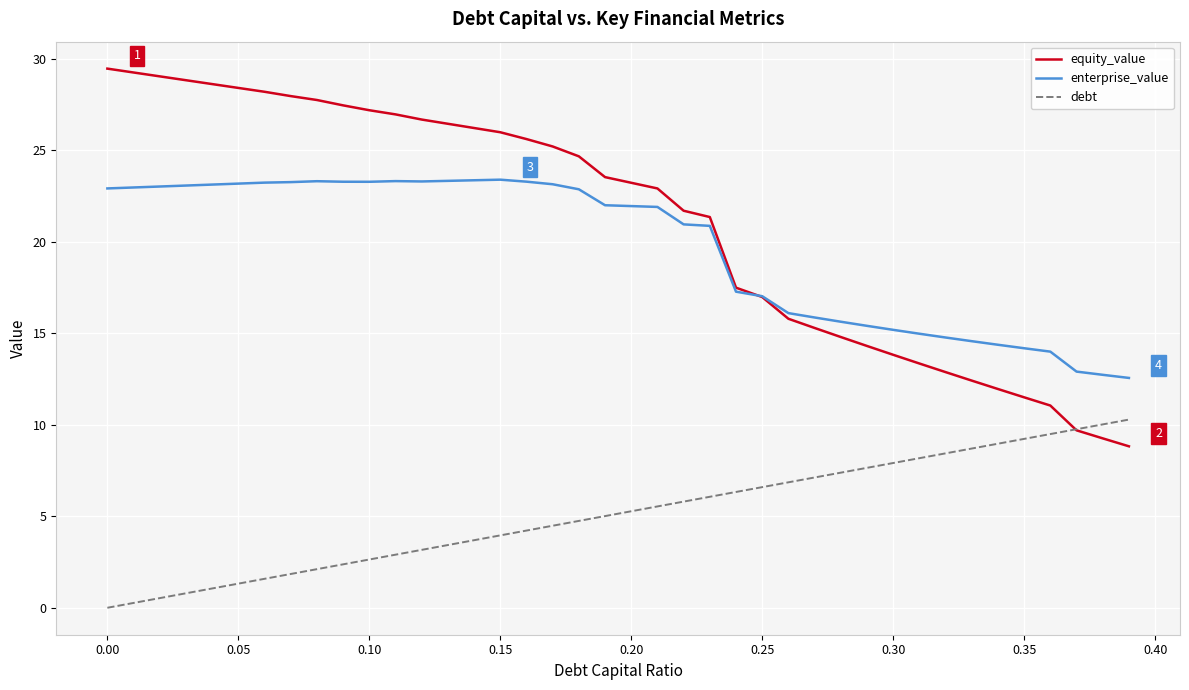

True or false: debt and enterprise_value intersect in this chart.

False